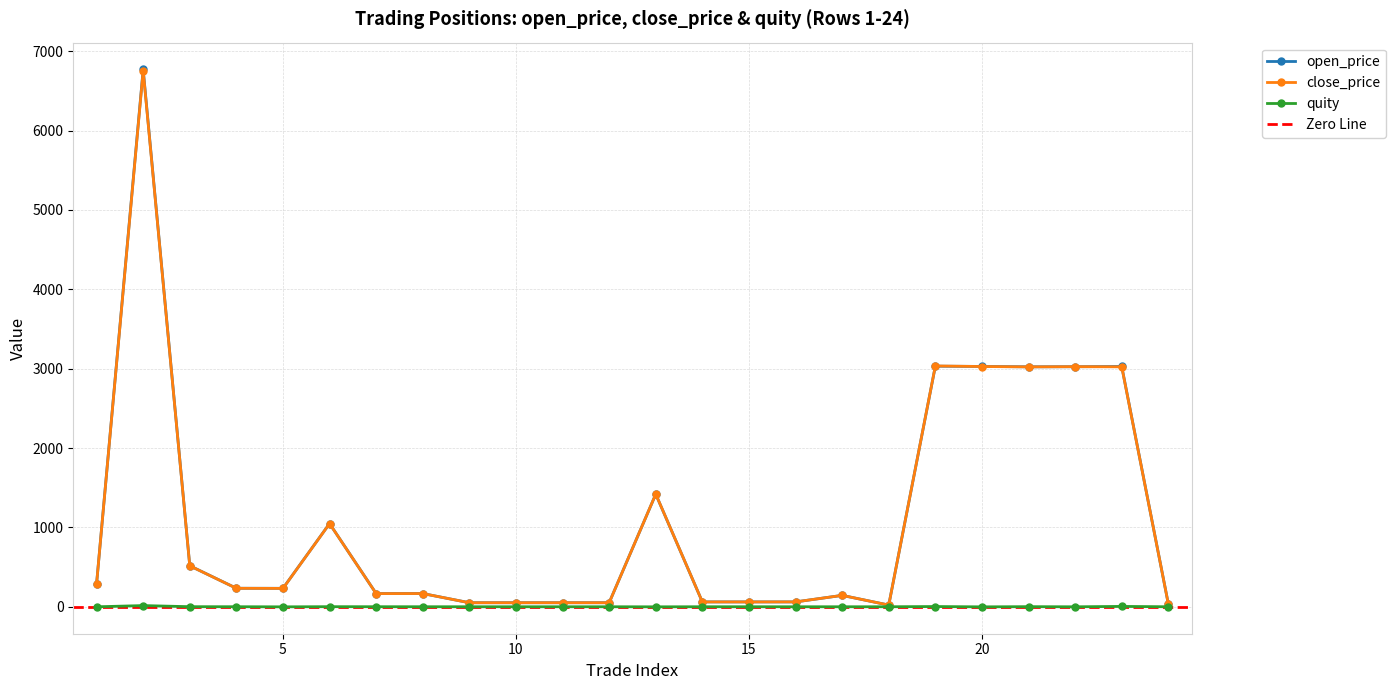

Does the chart have visible grid lines?

Yes